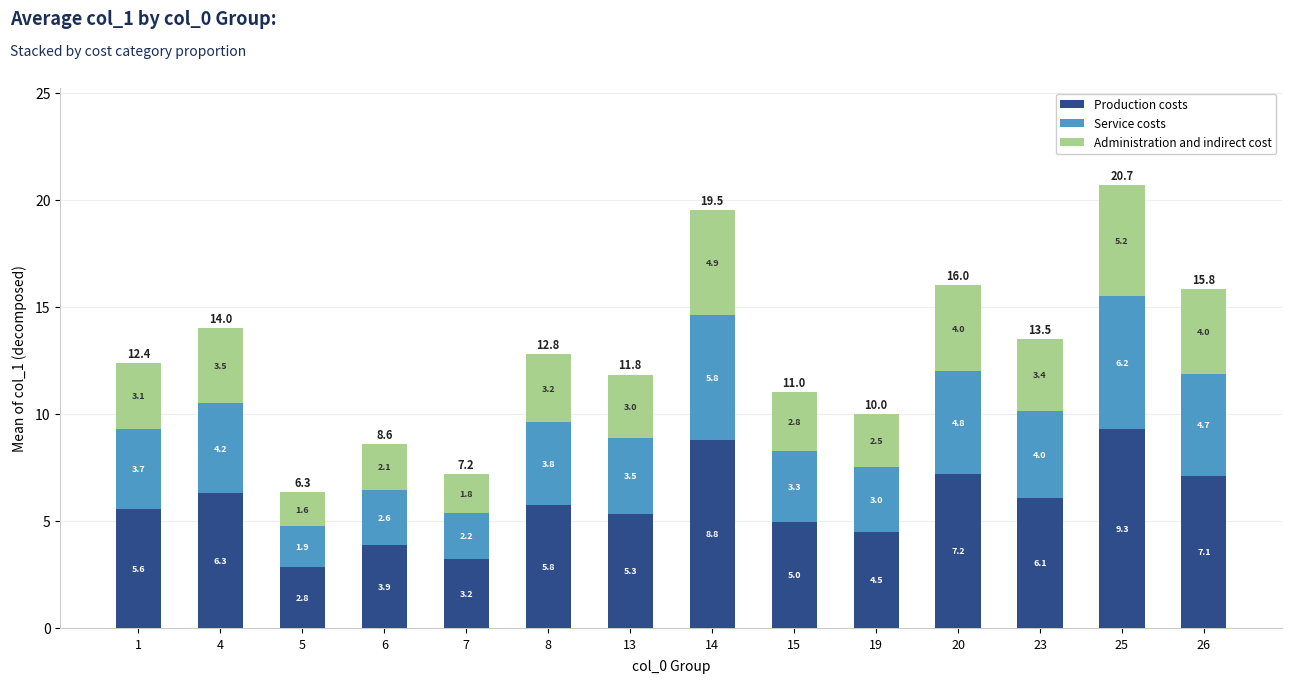

What are all the series names shown in the legend?

Production costs, Service costs, Administration and indirect cost